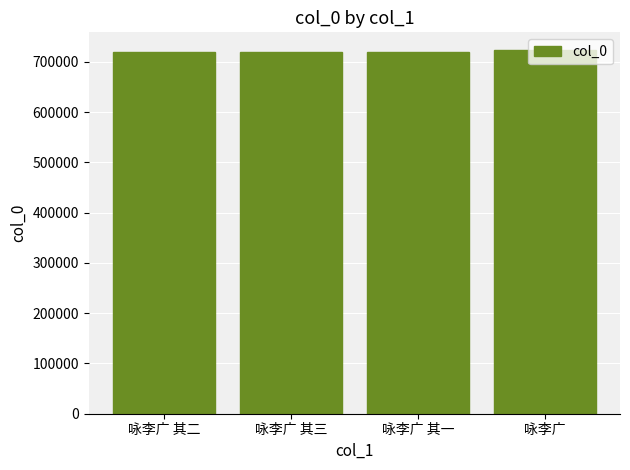

What is the ratio of the value at 咏李广 其二 to the value at 咏李广?

1.0